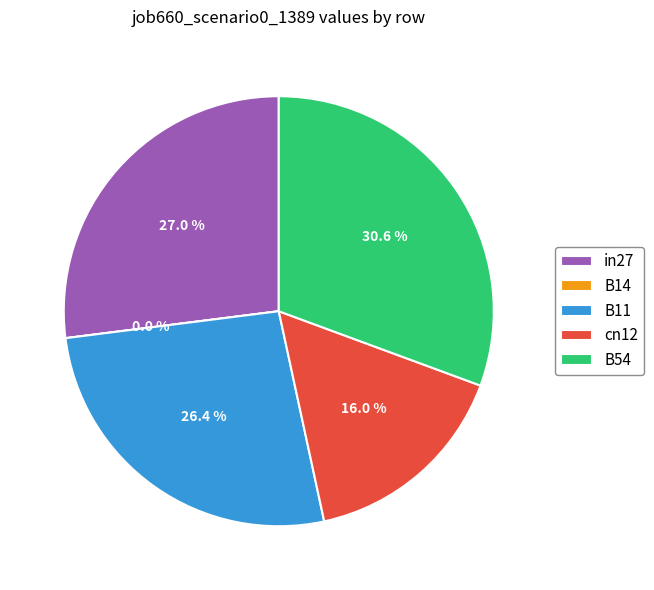

Which category has the smallest portion of the pie?

B14